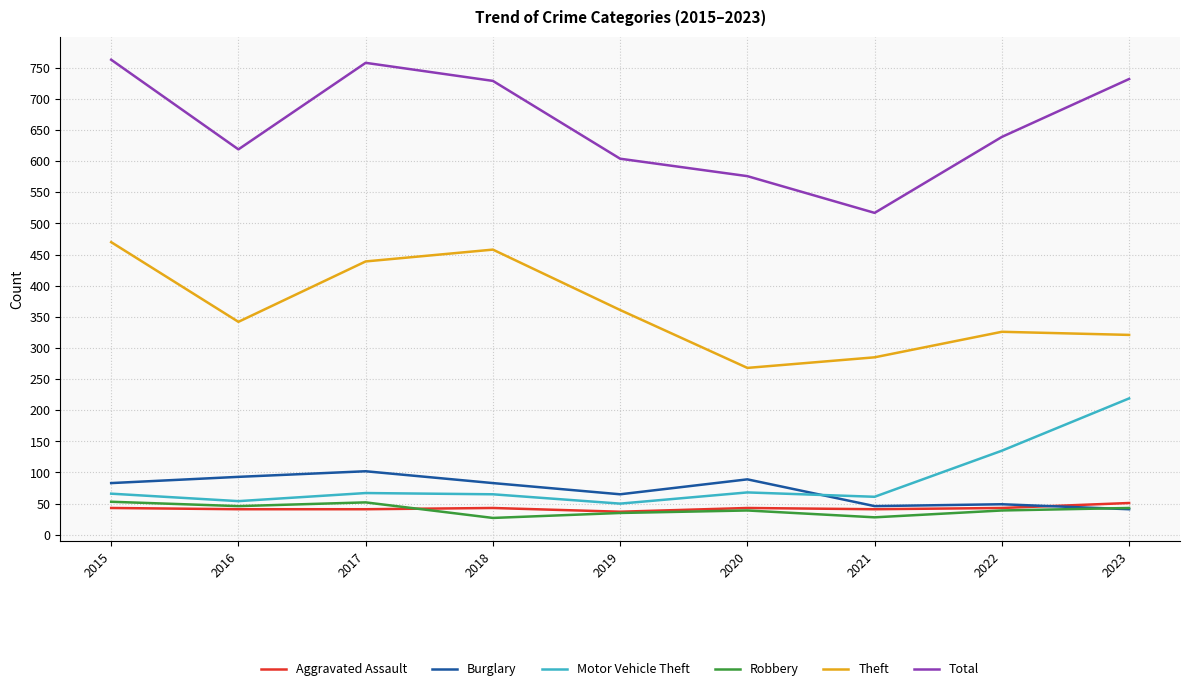

At which label is Total closest to 640?

2022